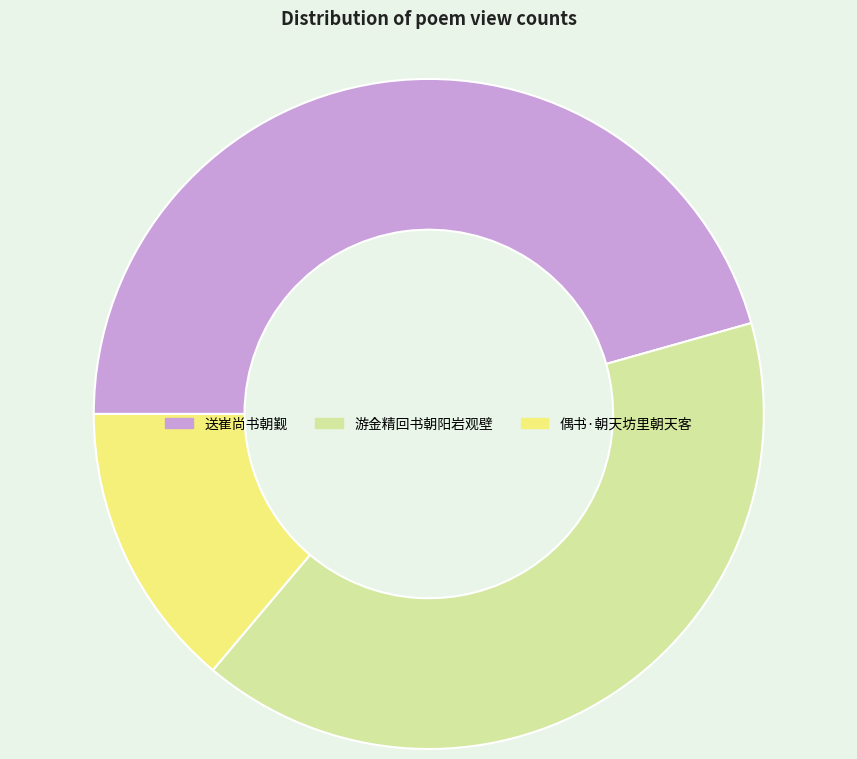

Combined, do 游金精回书朝阳岩观壁 and 偶书·朝天坊里朝天客 account for over 50%?

Yes